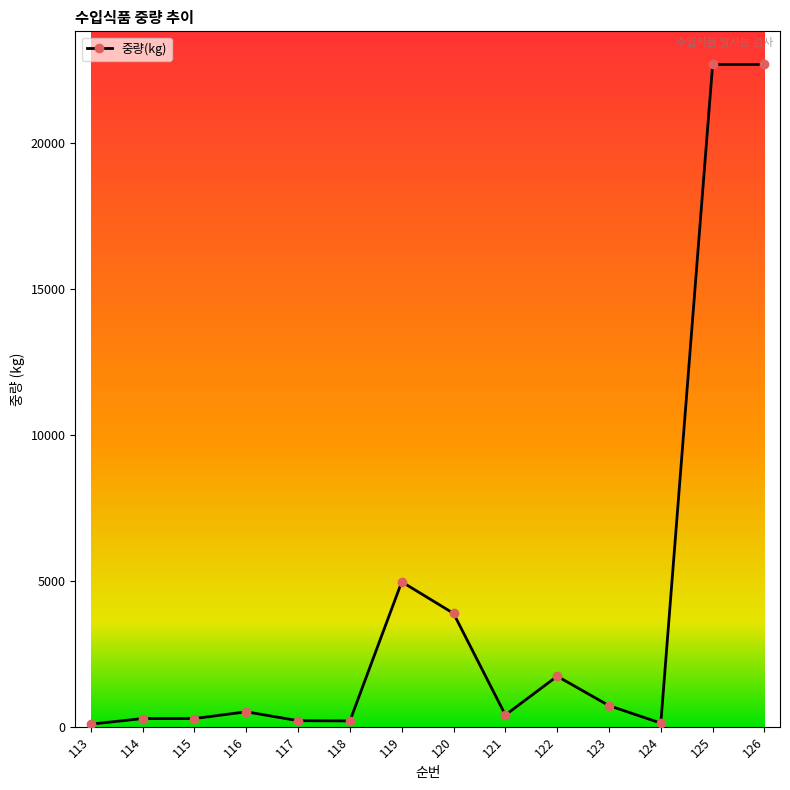

The value at 119 is 4960. True or false?

True